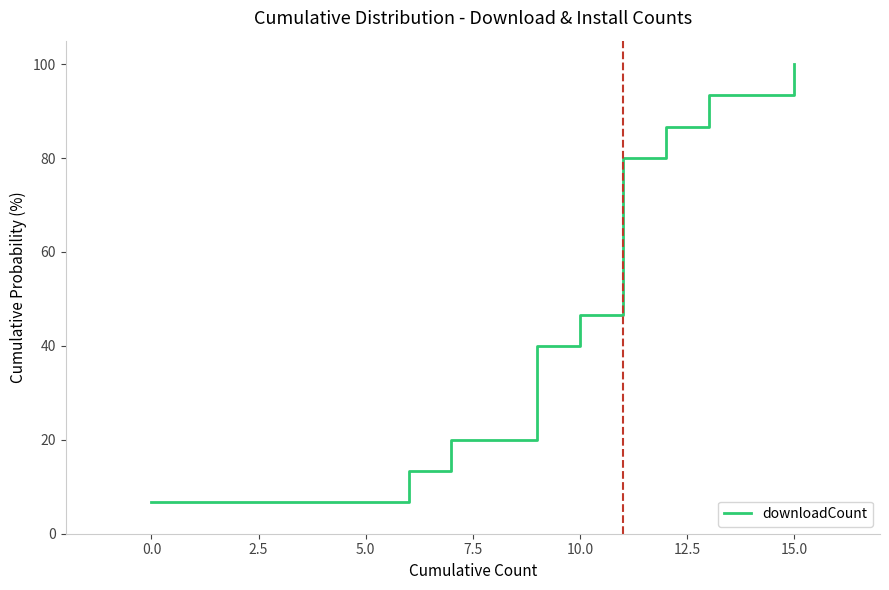

Count the number of categories in the chart.

15